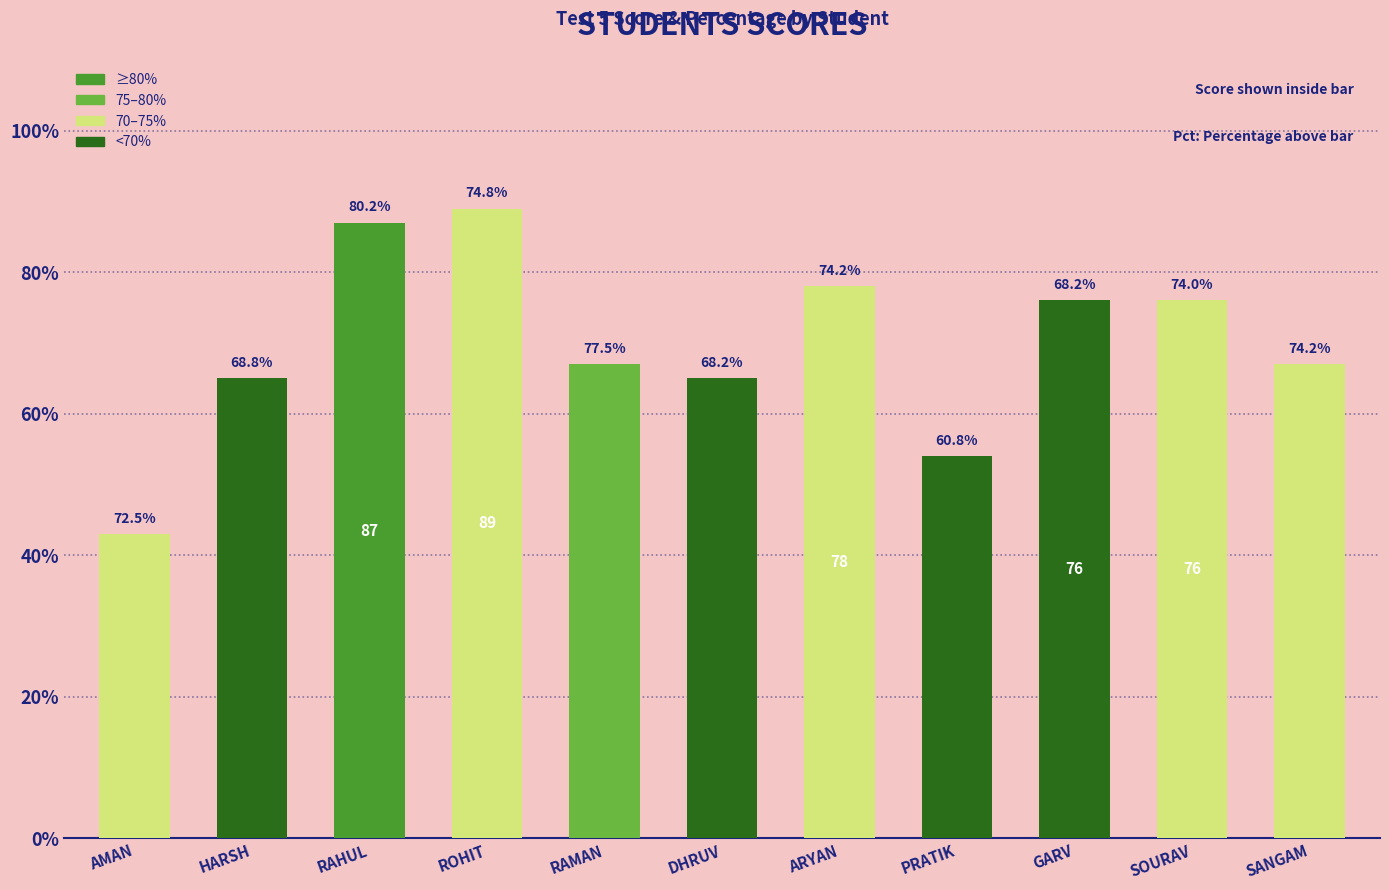

What is the change in value from RAHUL to ROHIT?

+2